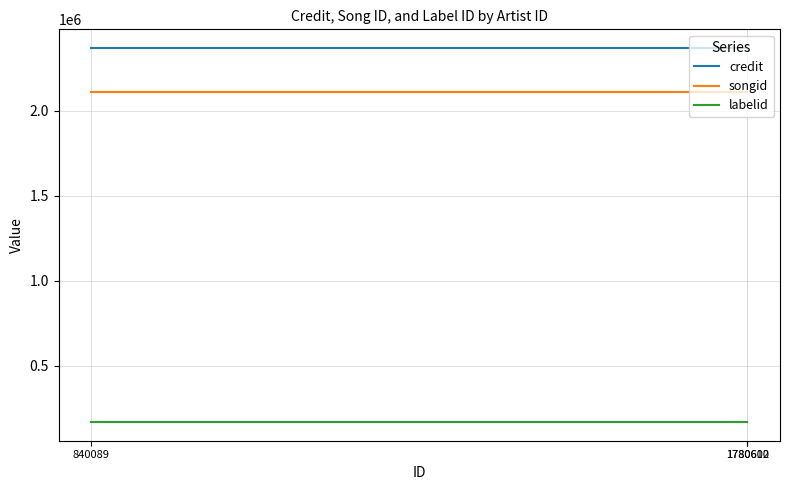

Rank the series by their maximum value, from highest to lowest.

credit, songid, labelid